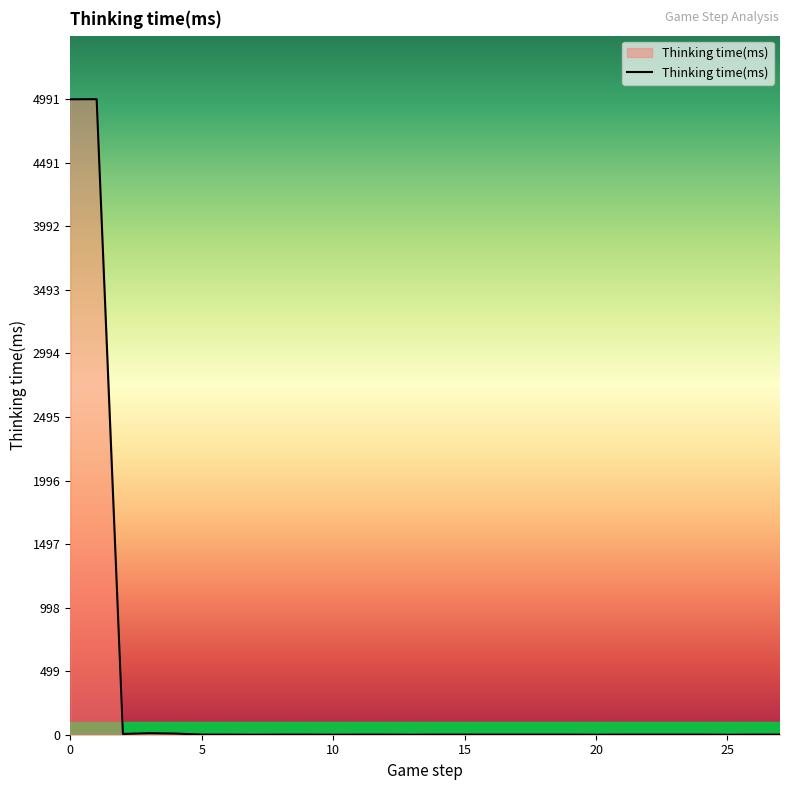

What is the maximum value shown in the chart?

4991